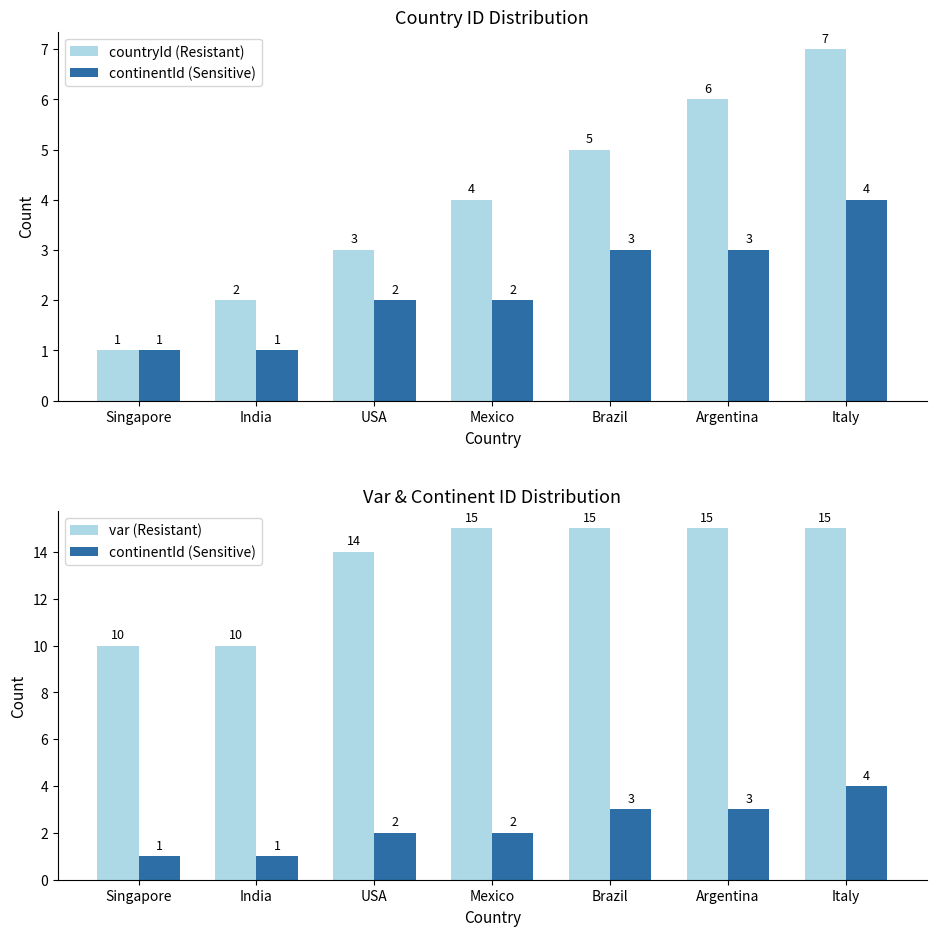

At how many categories does at least one series exceed 5?

7